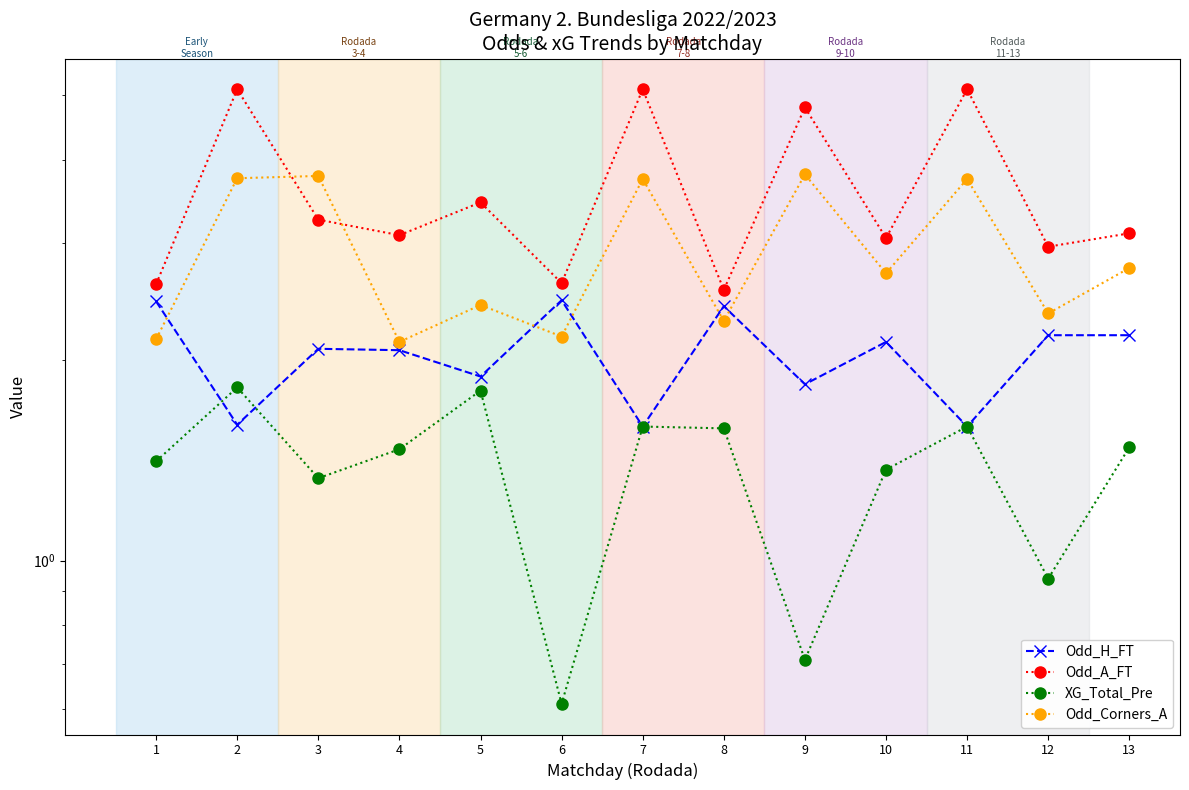

What is the maximum value shown in the chart?

5.1